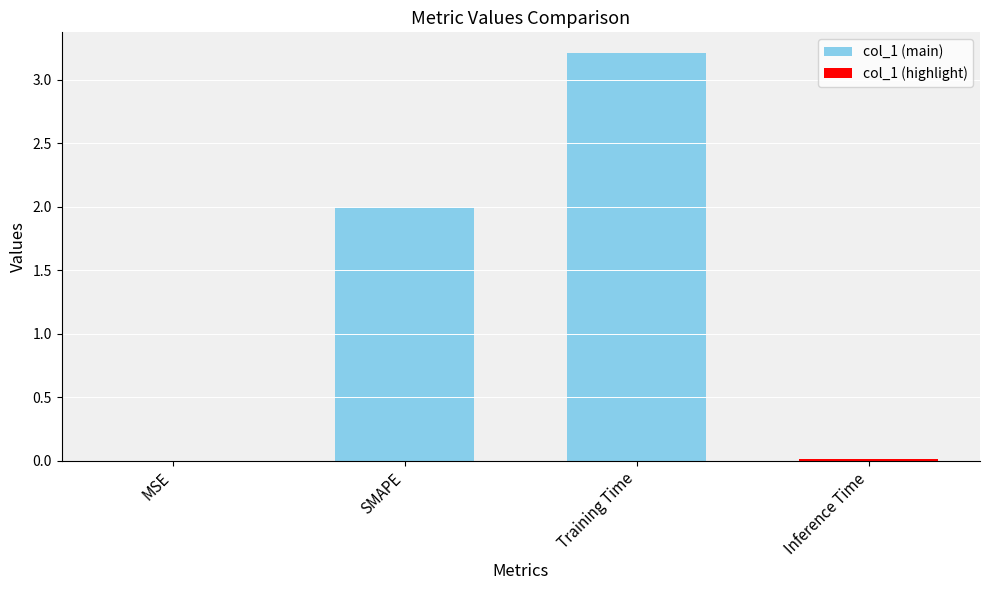

What is the greatest value displayed?

3.2